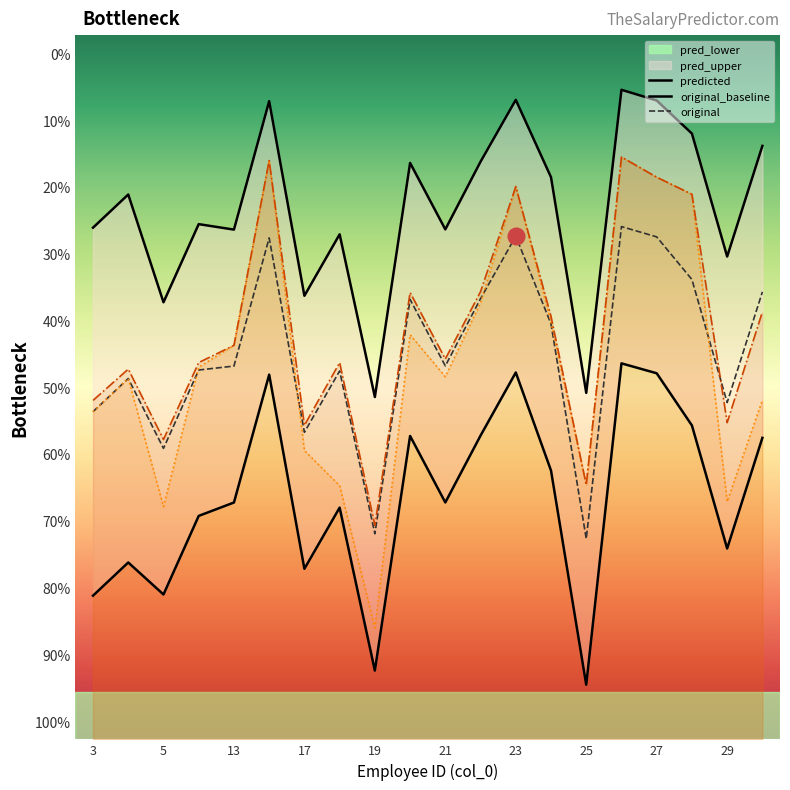

True or false: pred_upper and original intersect in this chart.

False